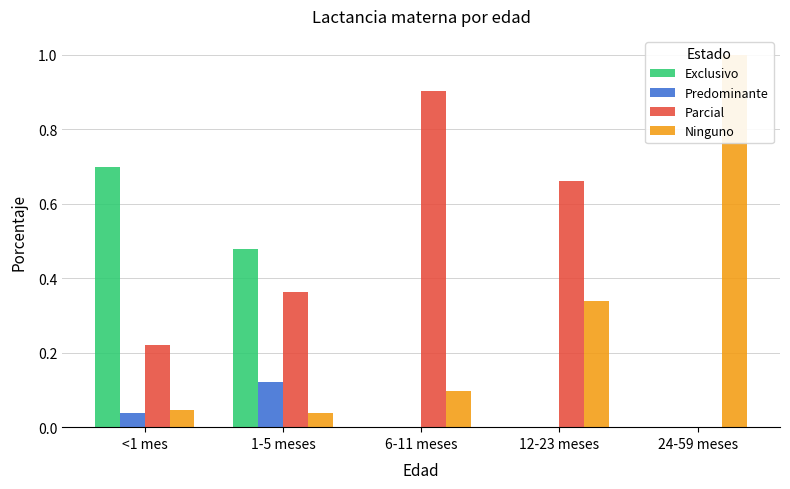

Reading left to right, what are all the values shown in this chart?

Exclusivo: 0.7	0.5	0.0	0.0	0.0
Predominante: 0.0	0.1	0.0	0.0	0.0
Parcial: 0.2	0.4	0.9	0.7	0.0
Ninguno: 0.0	0.0	0.1	0.3	1.0